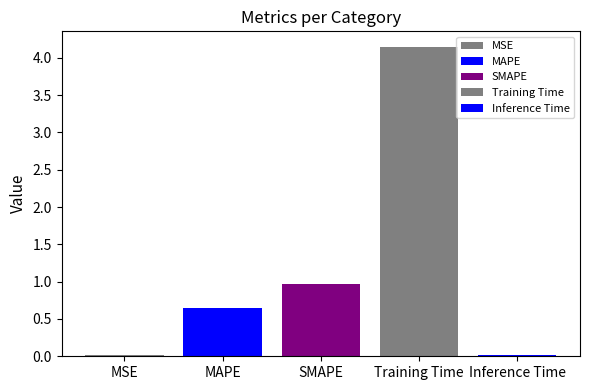

Are the bars grouped side by side (vs. stacked)?

Yes